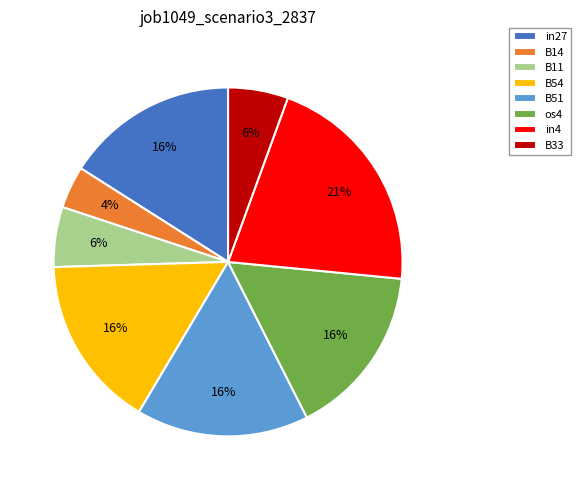

Which has a higher value, in27 or B33?

in27